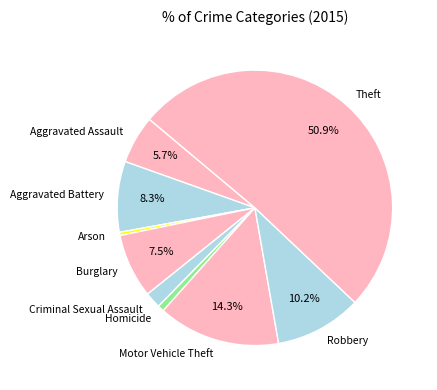

The Theft slice represents 43% of the pie. True or false?

False